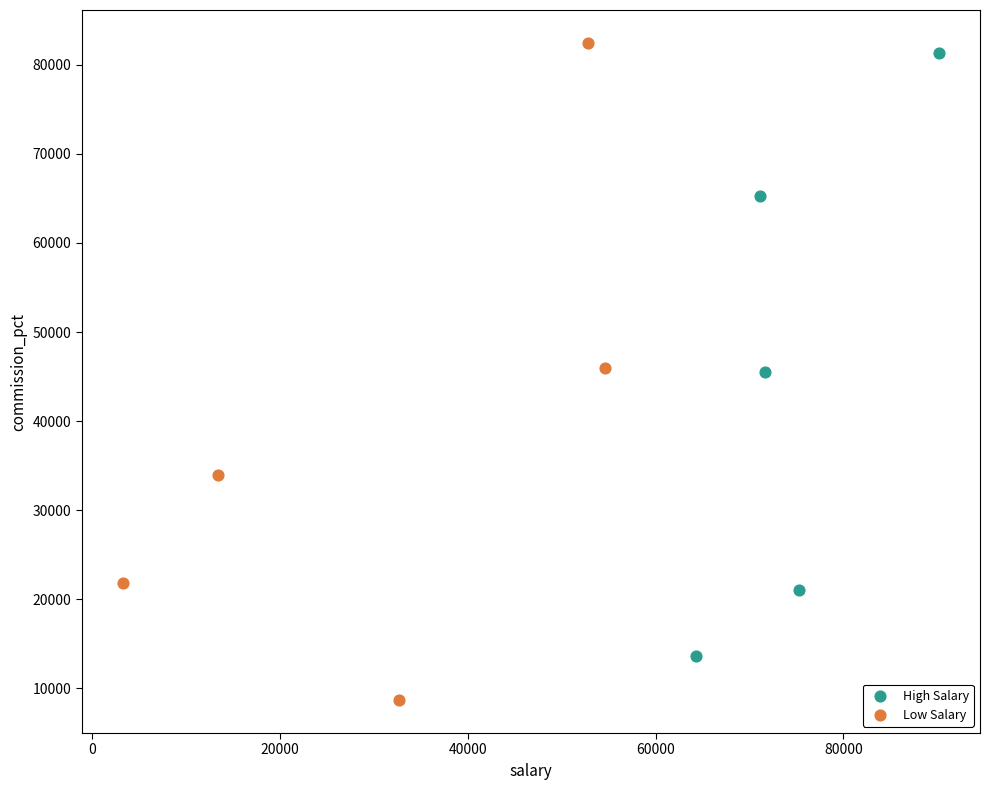

What are all the series names shown in the legend?

High Salary, Low Salary